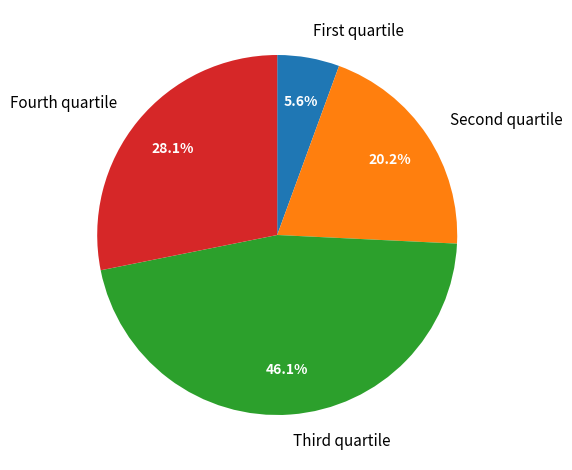

Is there any slice that represents more than half of the pie?

No